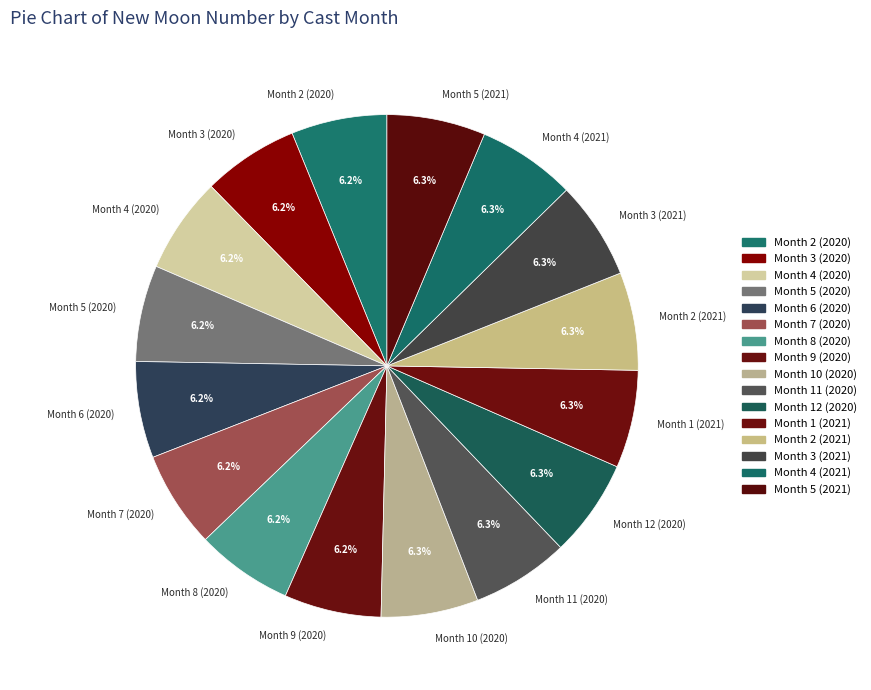

To the nearest percent, what is the average slice percentage?

6%